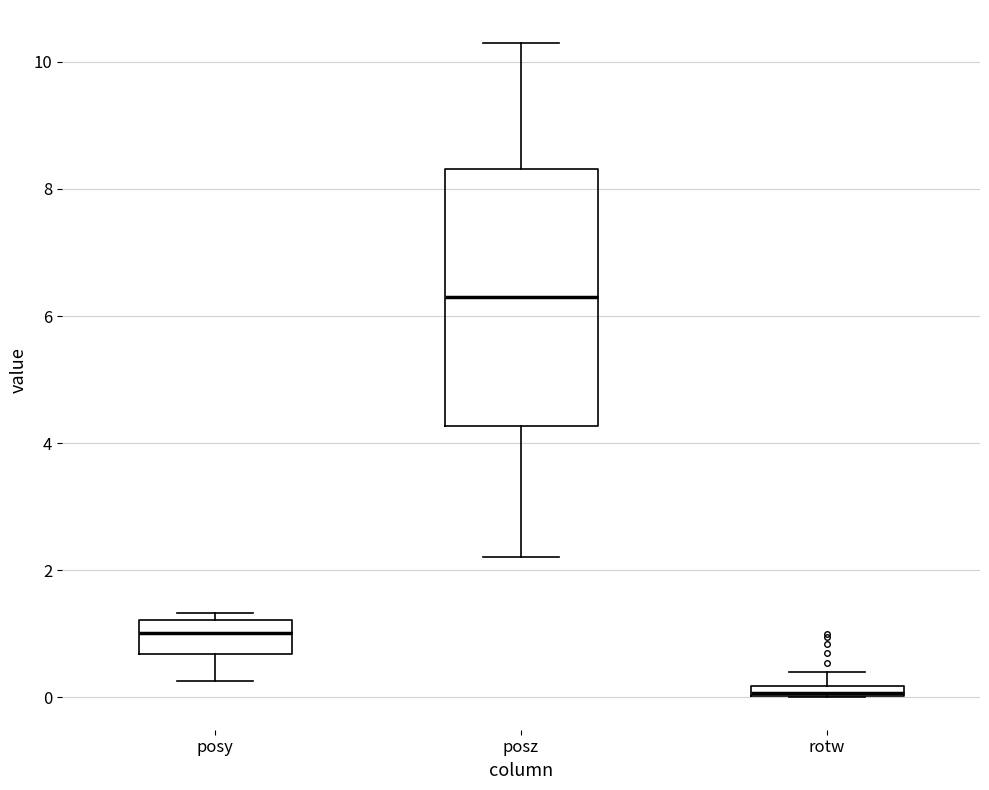

Which box has the lowest median line?

rotw